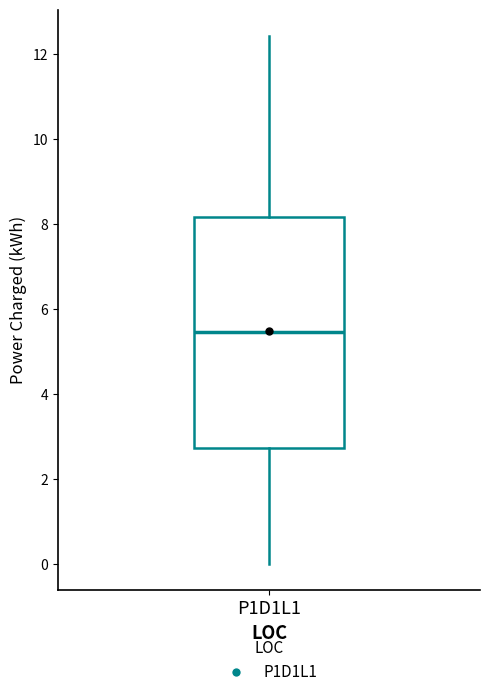

Read this box plot against the y-axis: the position of the median line, the range covered by the box, and the ends of both whiskers. The values are not printed on the chart, so give them approximately, as read against the axis.

median 5.4, box 2.8 to 8.2, whiskers 0.0 to 12.4